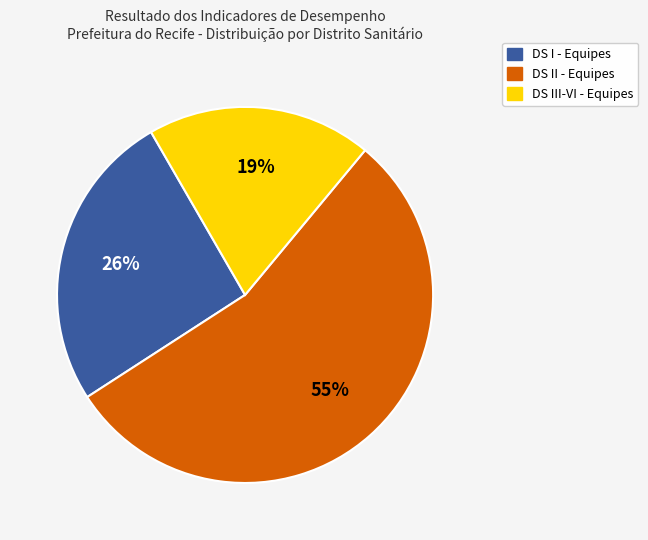

Is there a majority slice in this chart?

Yes